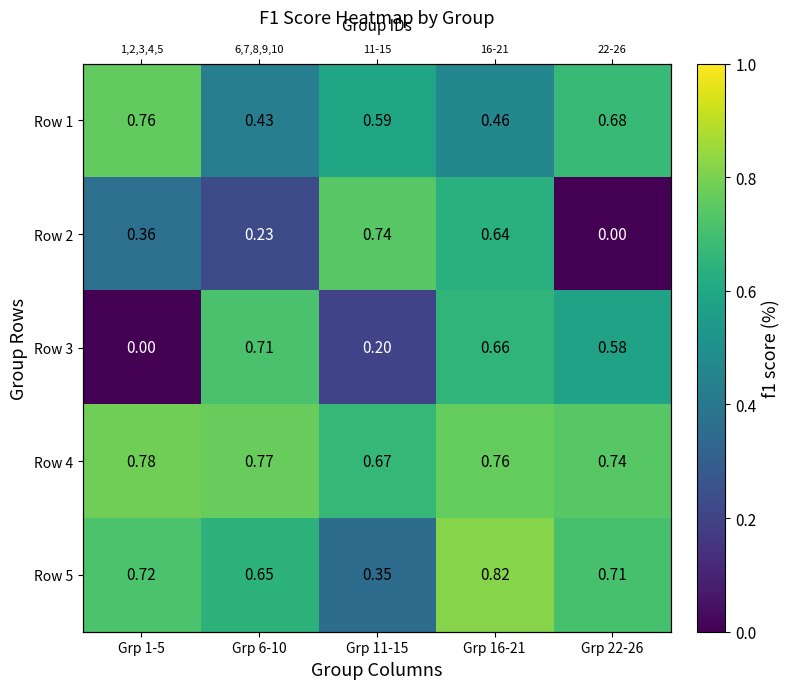

How many data points in Row 3 are above 0?

4